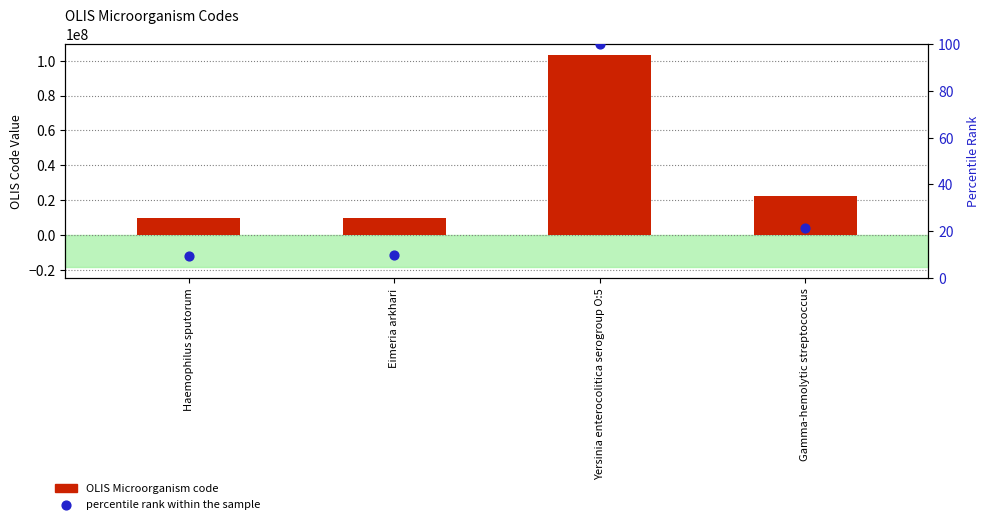

Which series has the largest total across all categories?

OLIS Microorganism code